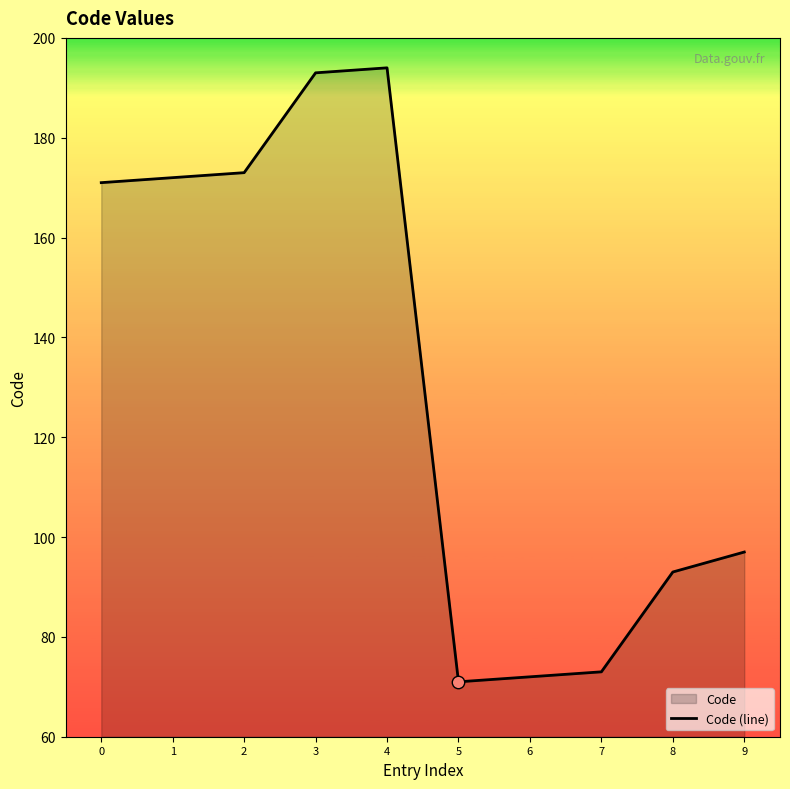

Between 1 and 4, which is larger?

4